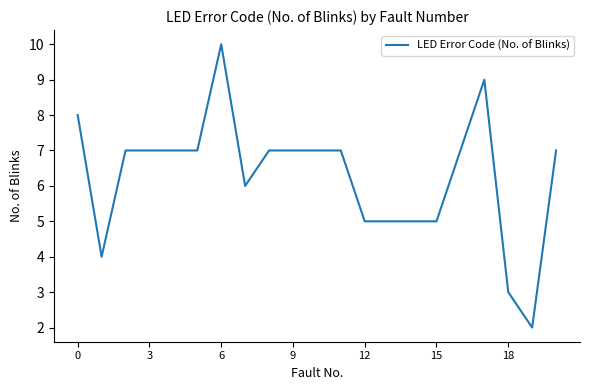

What is the greatest value displayed?

10